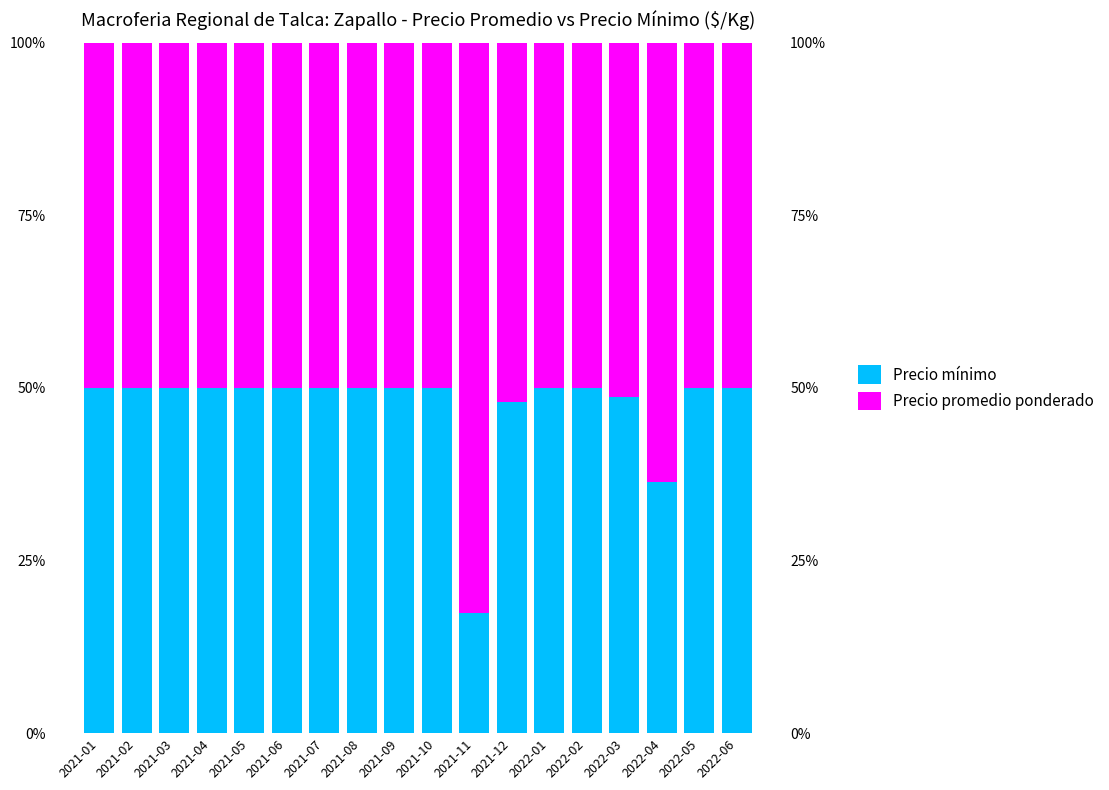

Between 2021-01 and 2021-06, which is larger?

2021-01